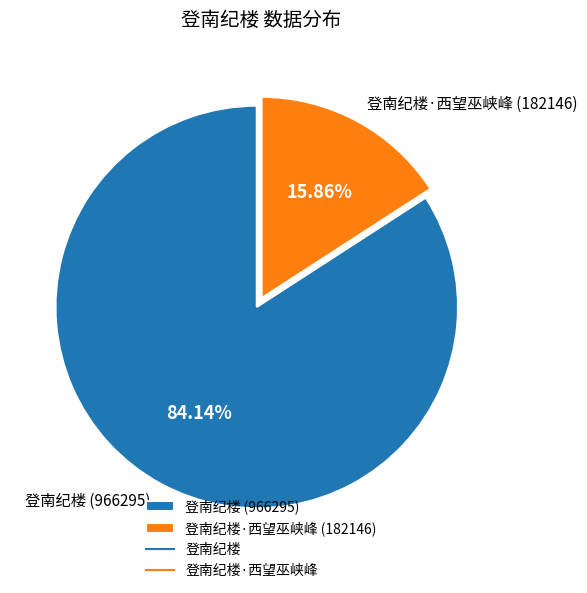

Is there any slice that represents more than half of the pie?

Yes